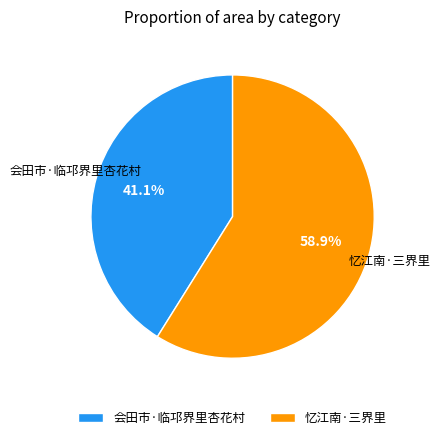

Which category has the biggest portion of the pie?

忆江南·三界里